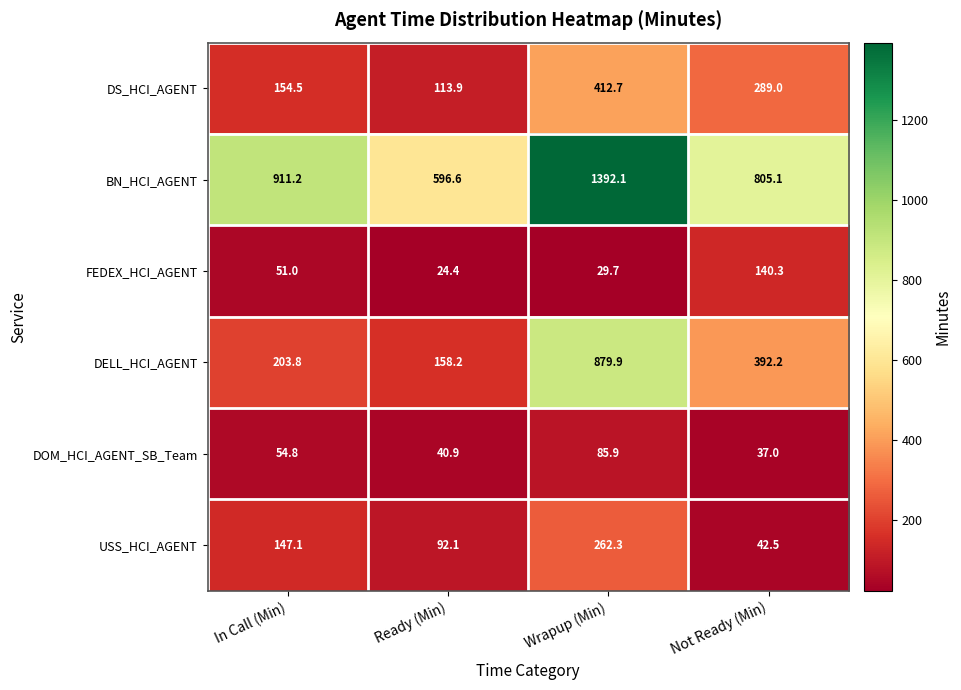

At how many categories does at least one series exceed 253?

4